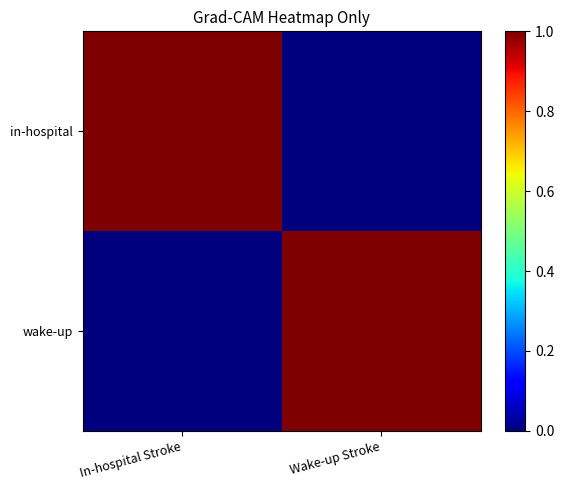

At how many categories does at least one series exceed 0?

2